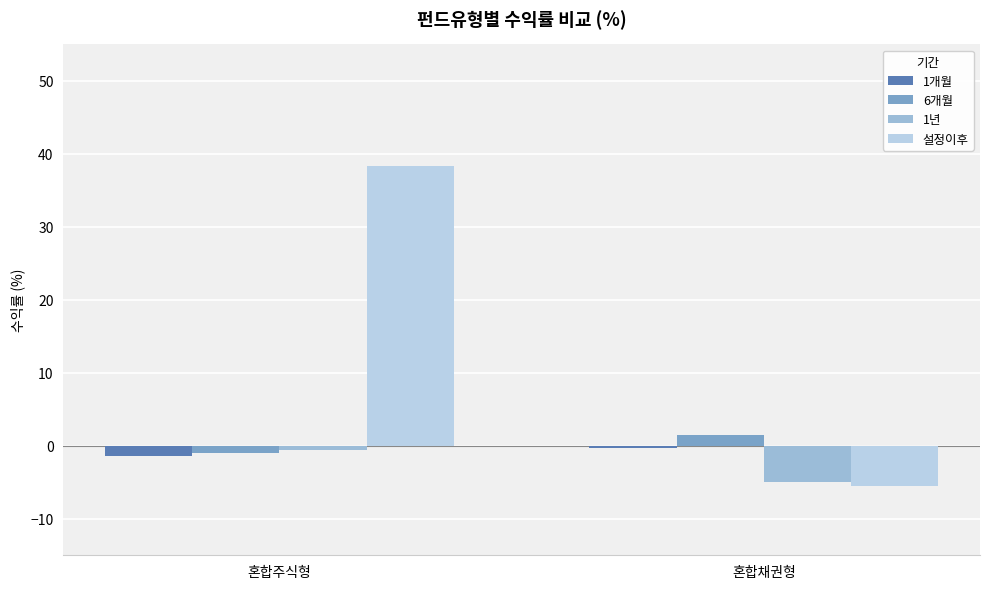

What are all the series names shown in the legend?

1개월, 6개월, 1년, 설정이후